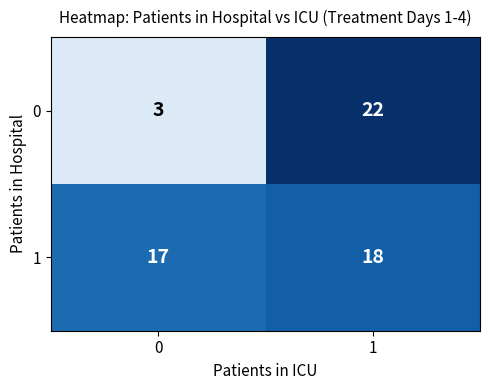

Count the number of data series in this chart.

2